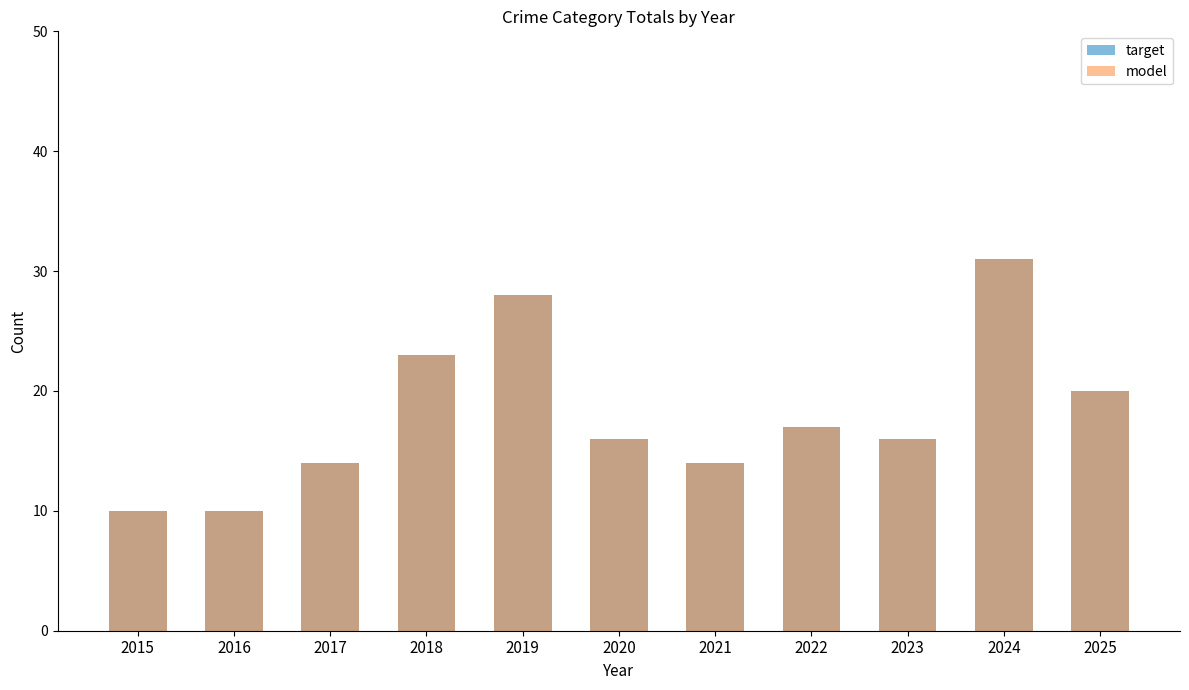

What are all the series names shown in the legend?

target, model